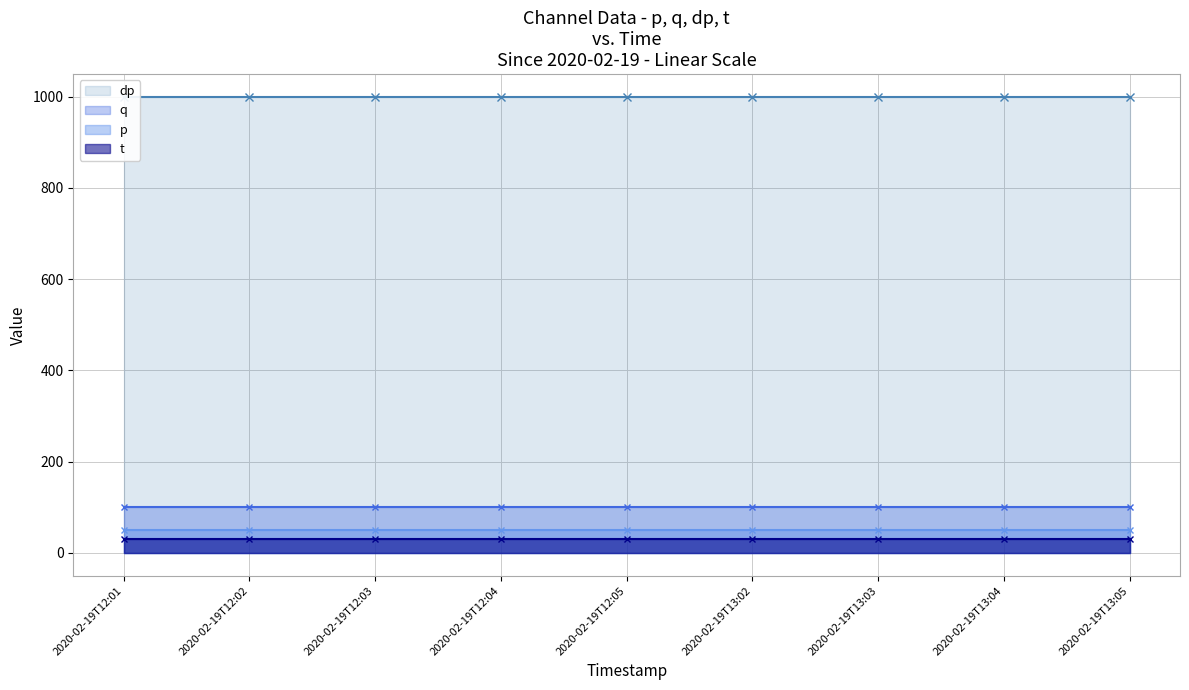

List the series in order of their peak value, highest first.

dp, q, p, t